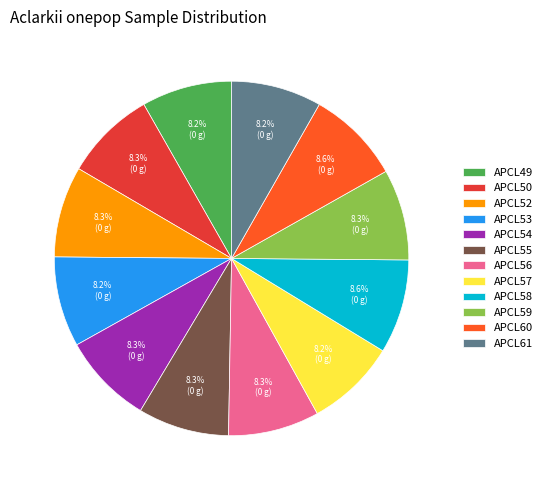

Does APCL59 represent more than half of the total?

No